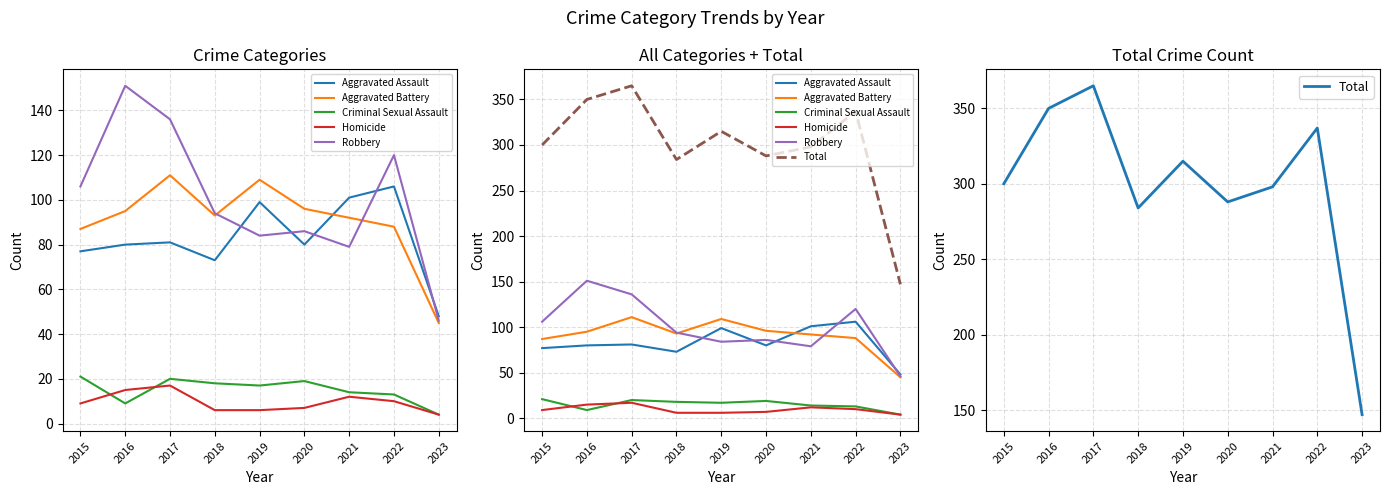

At 2022, list the series in order from largest to smallest.

Total, Robbery, Aggravated Assault, Aggravated Battery, Criminal Sexual Assault, Homicide